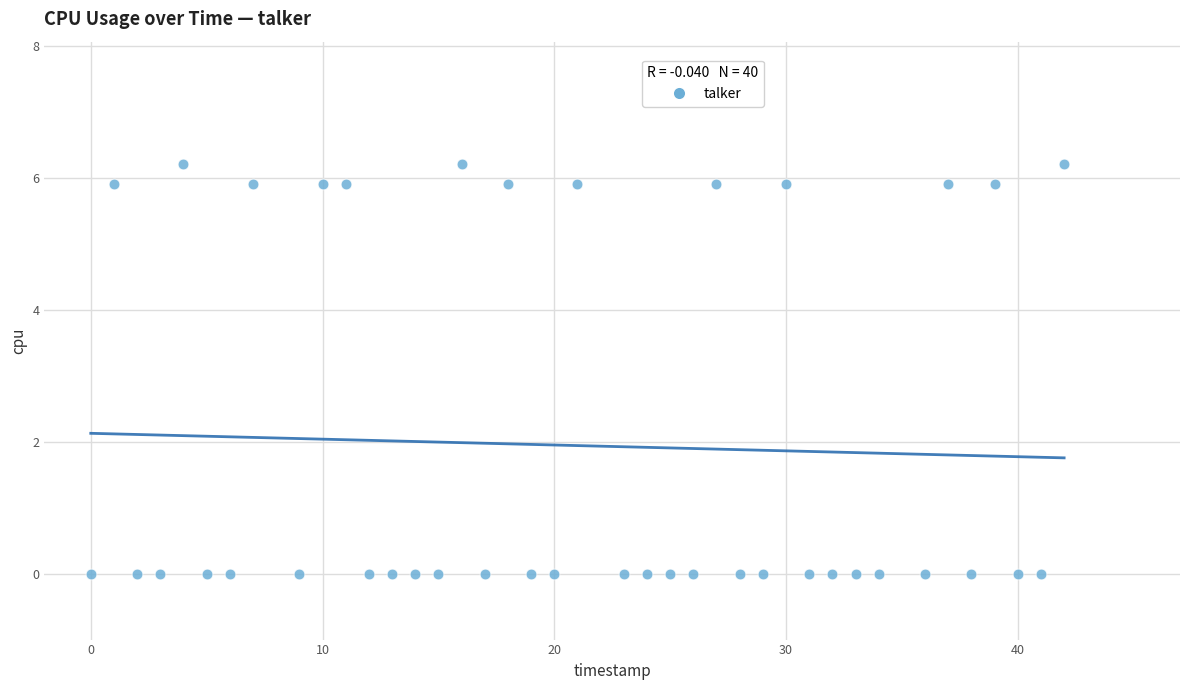

What is the range of Y values (max minus min)?

6.2